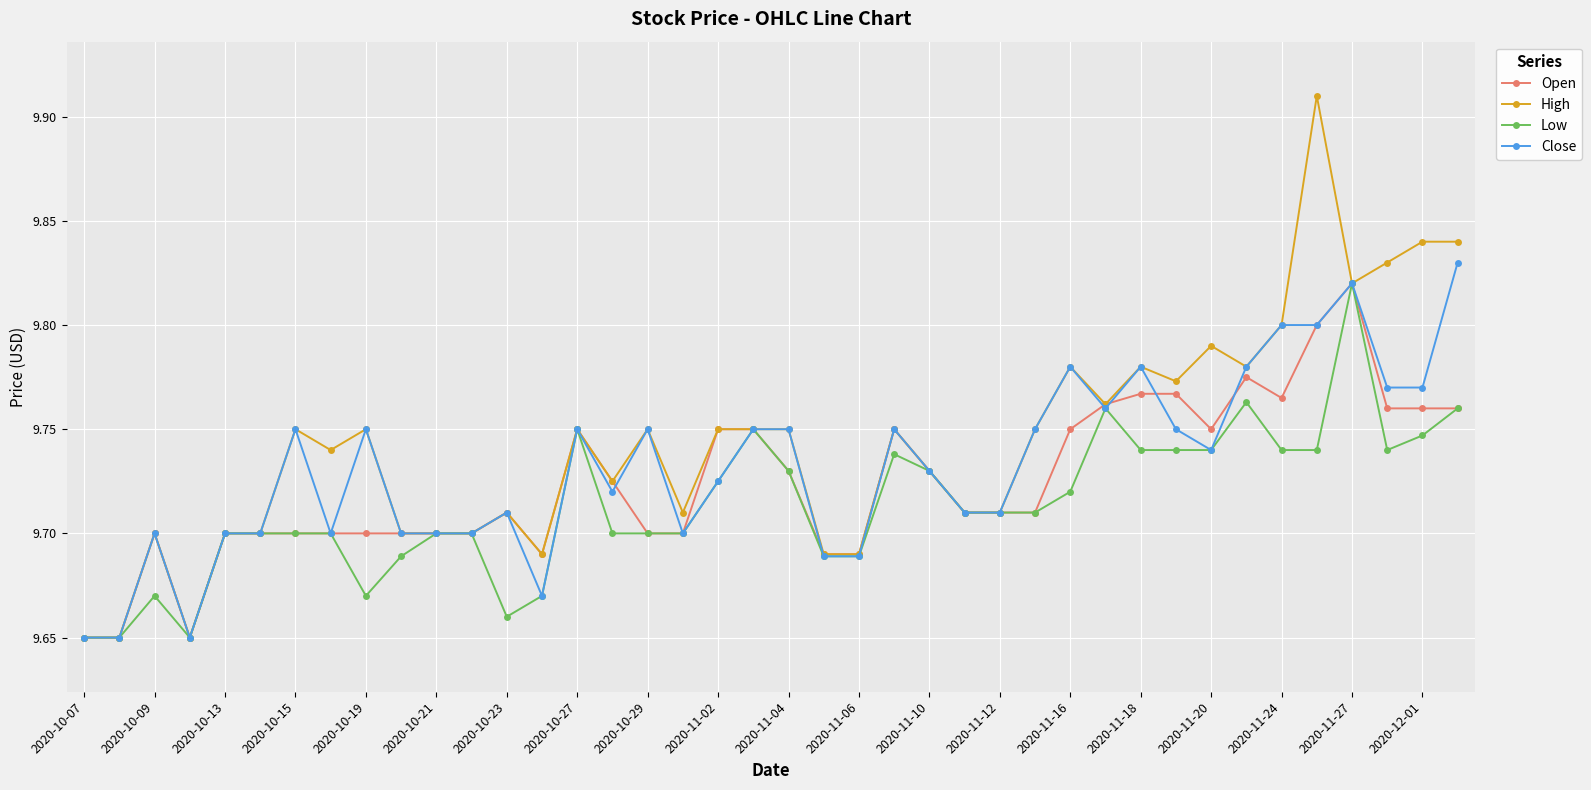

Which series has the largest range (max minus min)?

High